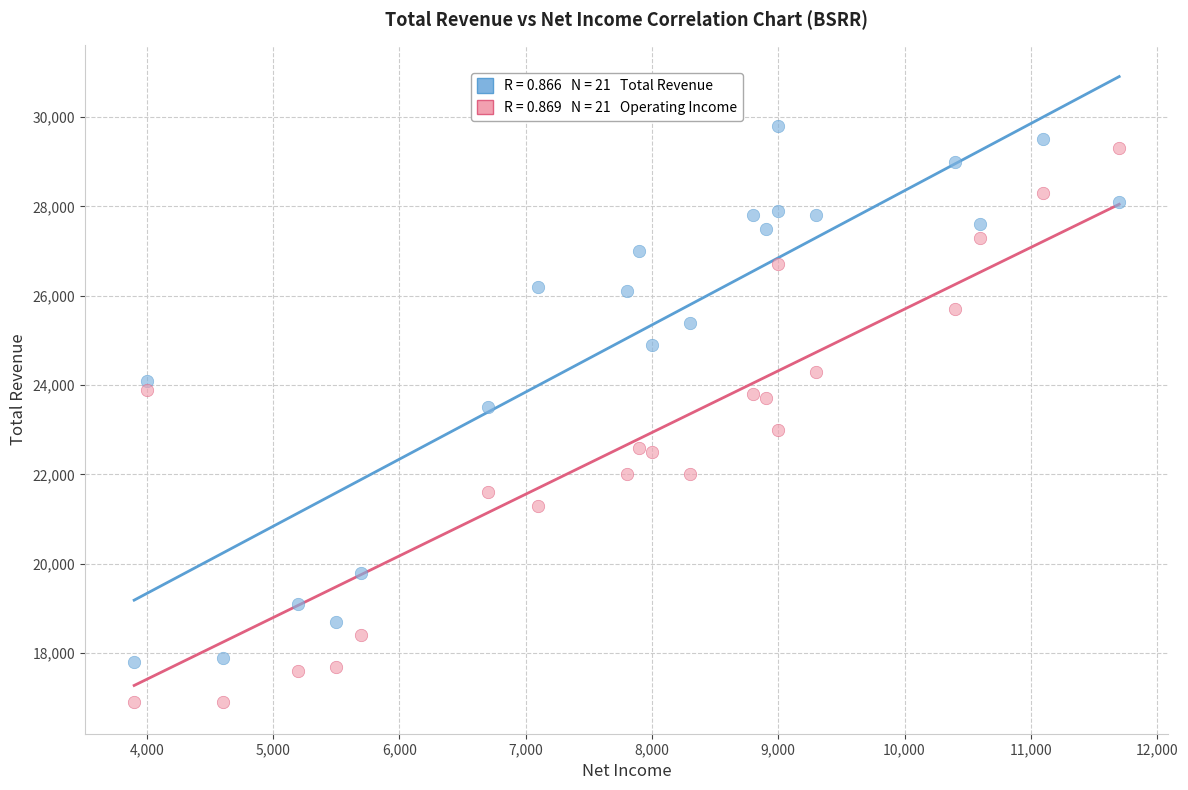

Across all data points, what is the range of X values (max minus min)?

7800